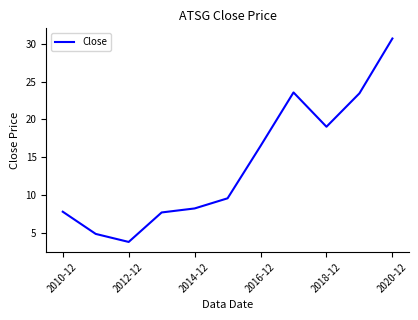

What is the smallest value displayed?

3.8